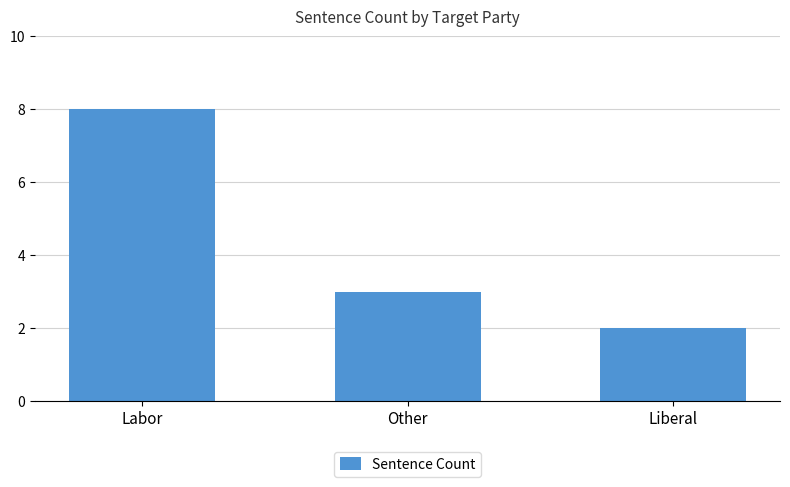

The value at Liberal is 2. True or false?

True